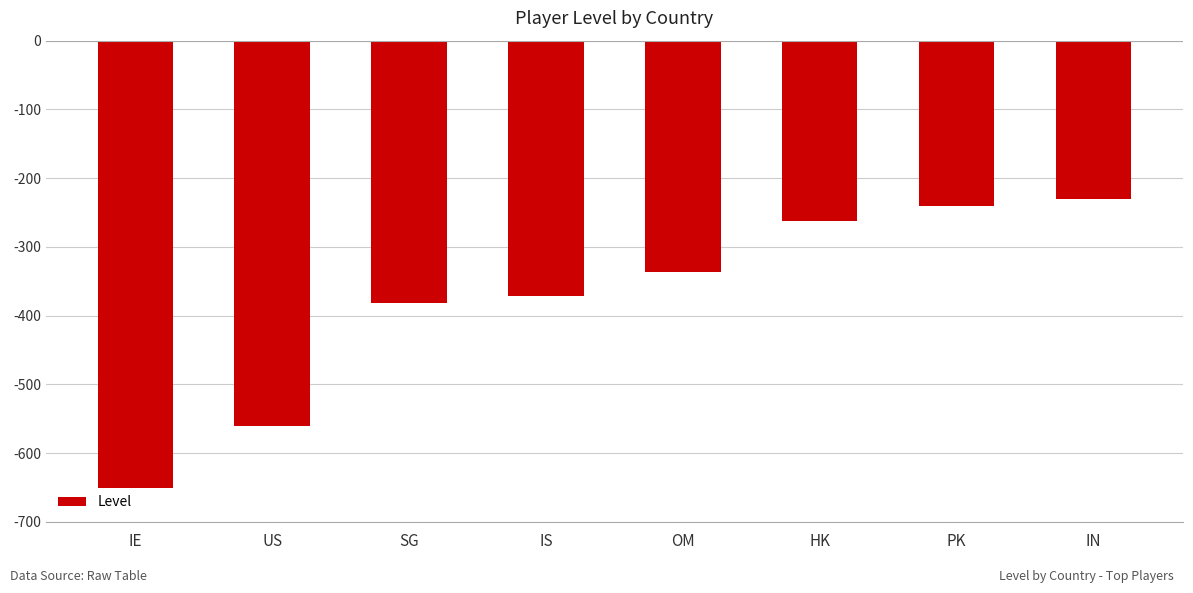

At which label does the data first exceed -336?

HK